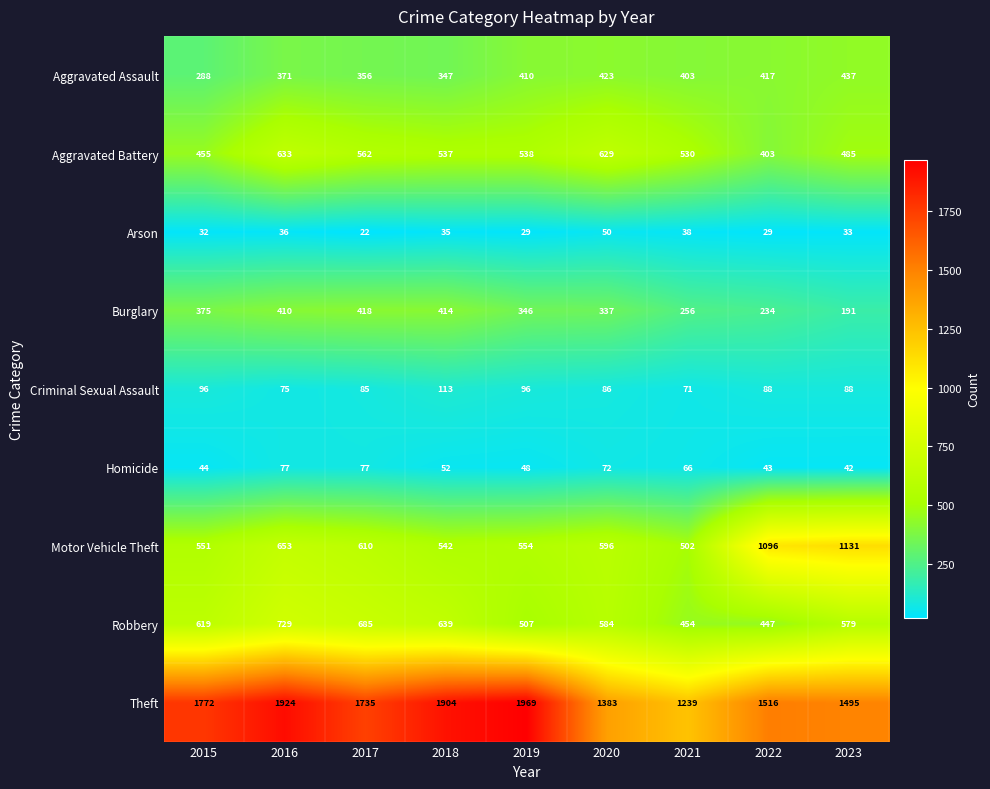

How many series are shown in this chart?

9